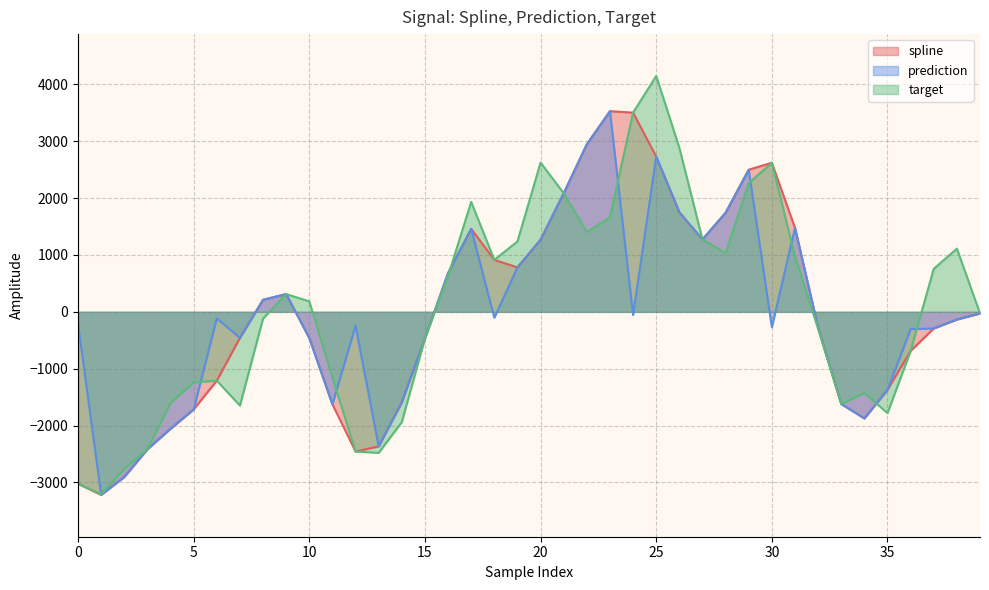

How many lines are shown in the chart?

3